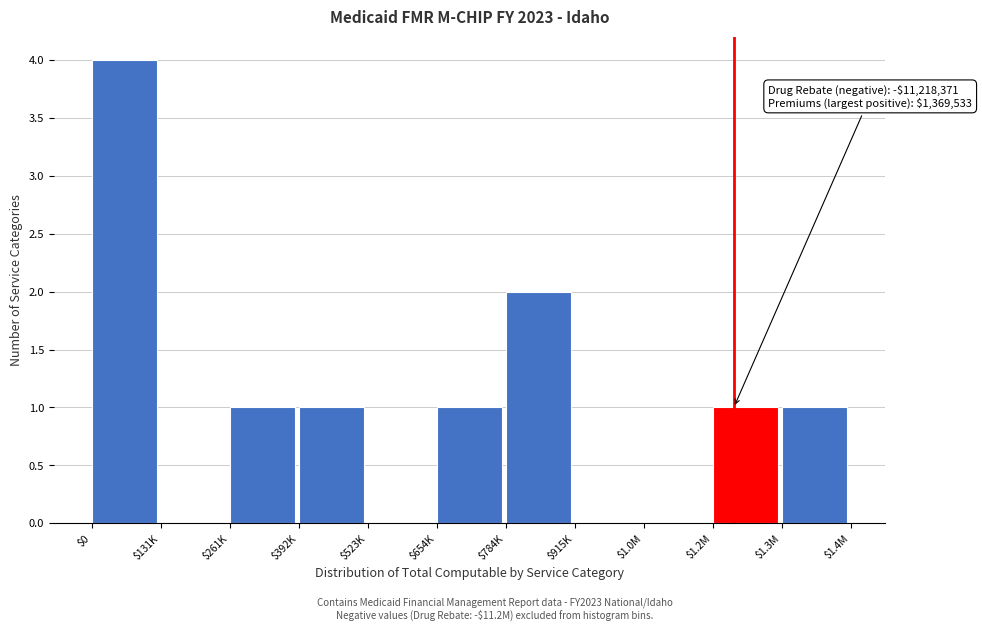

True or false: the data shows 2 at $523K.

False